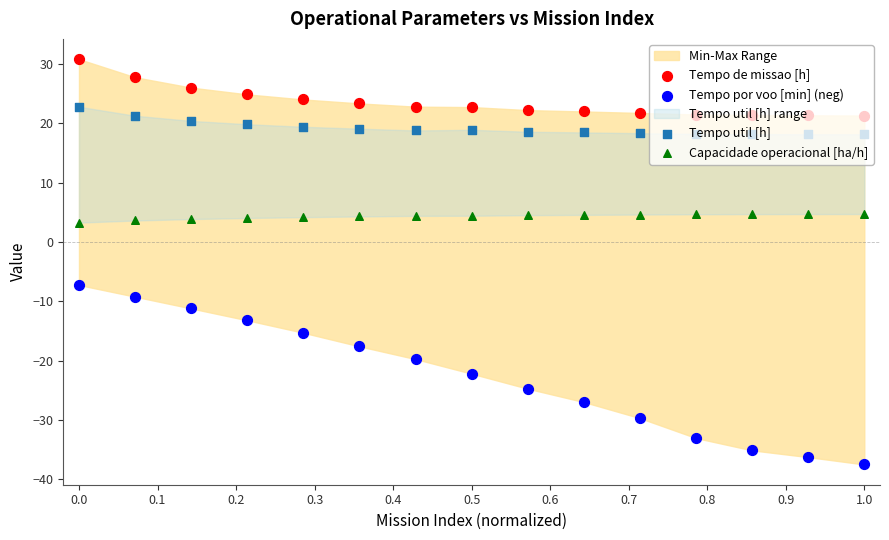

Which series contains the lowest Y value?

Tempo por voo [min] (neg)